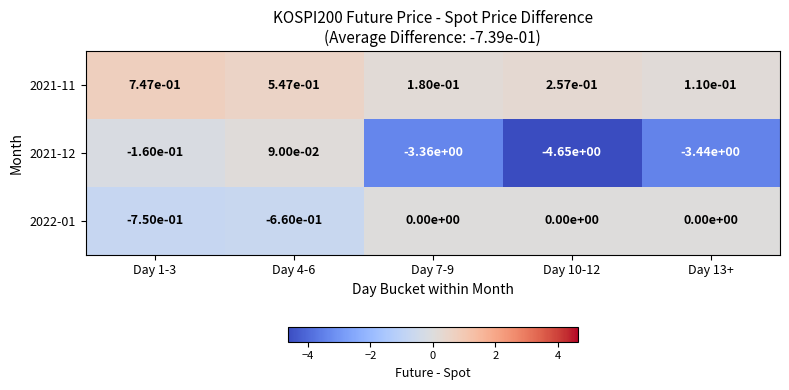

Is the value of 2021-12 at Day 10-12 greater than the value of 2021-11 at Day 10-12?

No